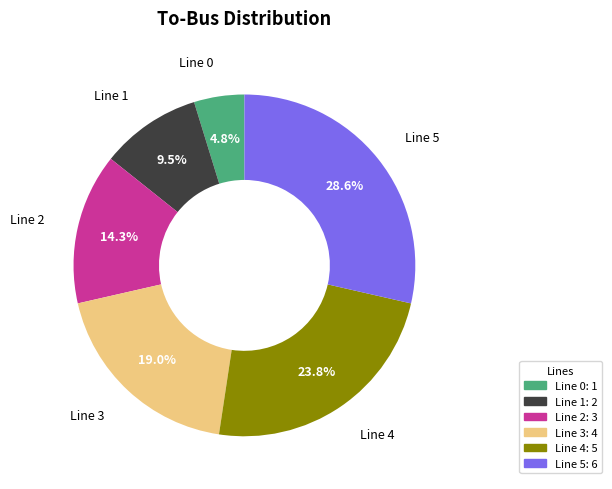

Which slice is the smallest?

Line 0